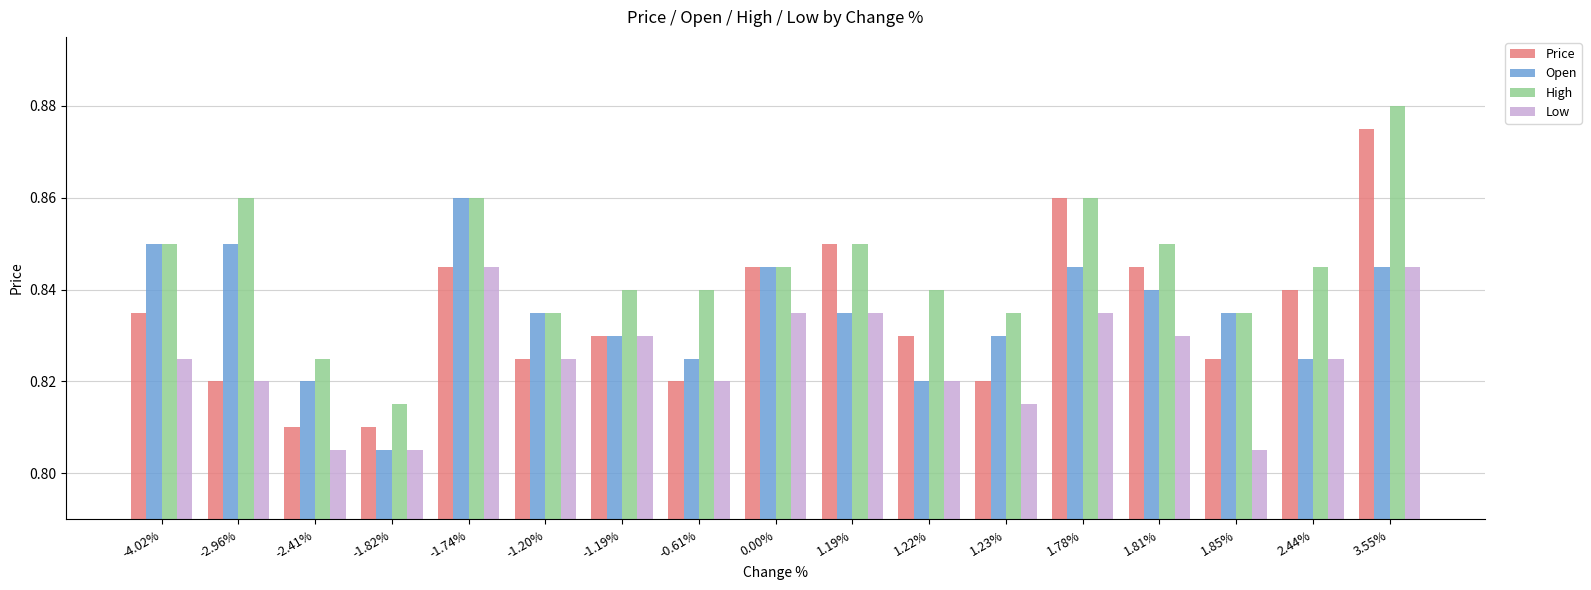

What is the difference between the maximum and minimum values in the High series?

0.1